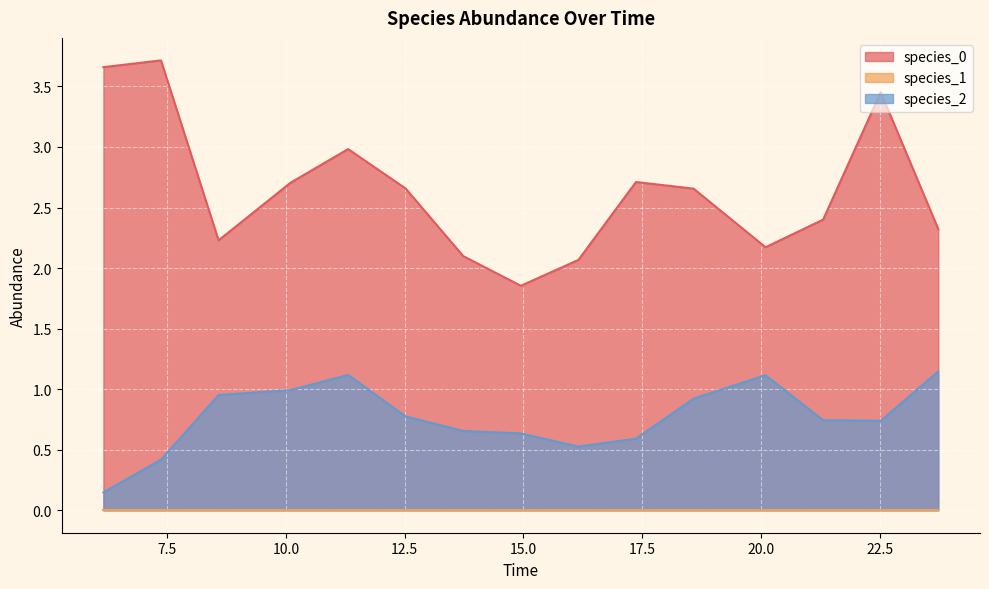

True or false: species_0 and species_2 intersect in this chart.

False